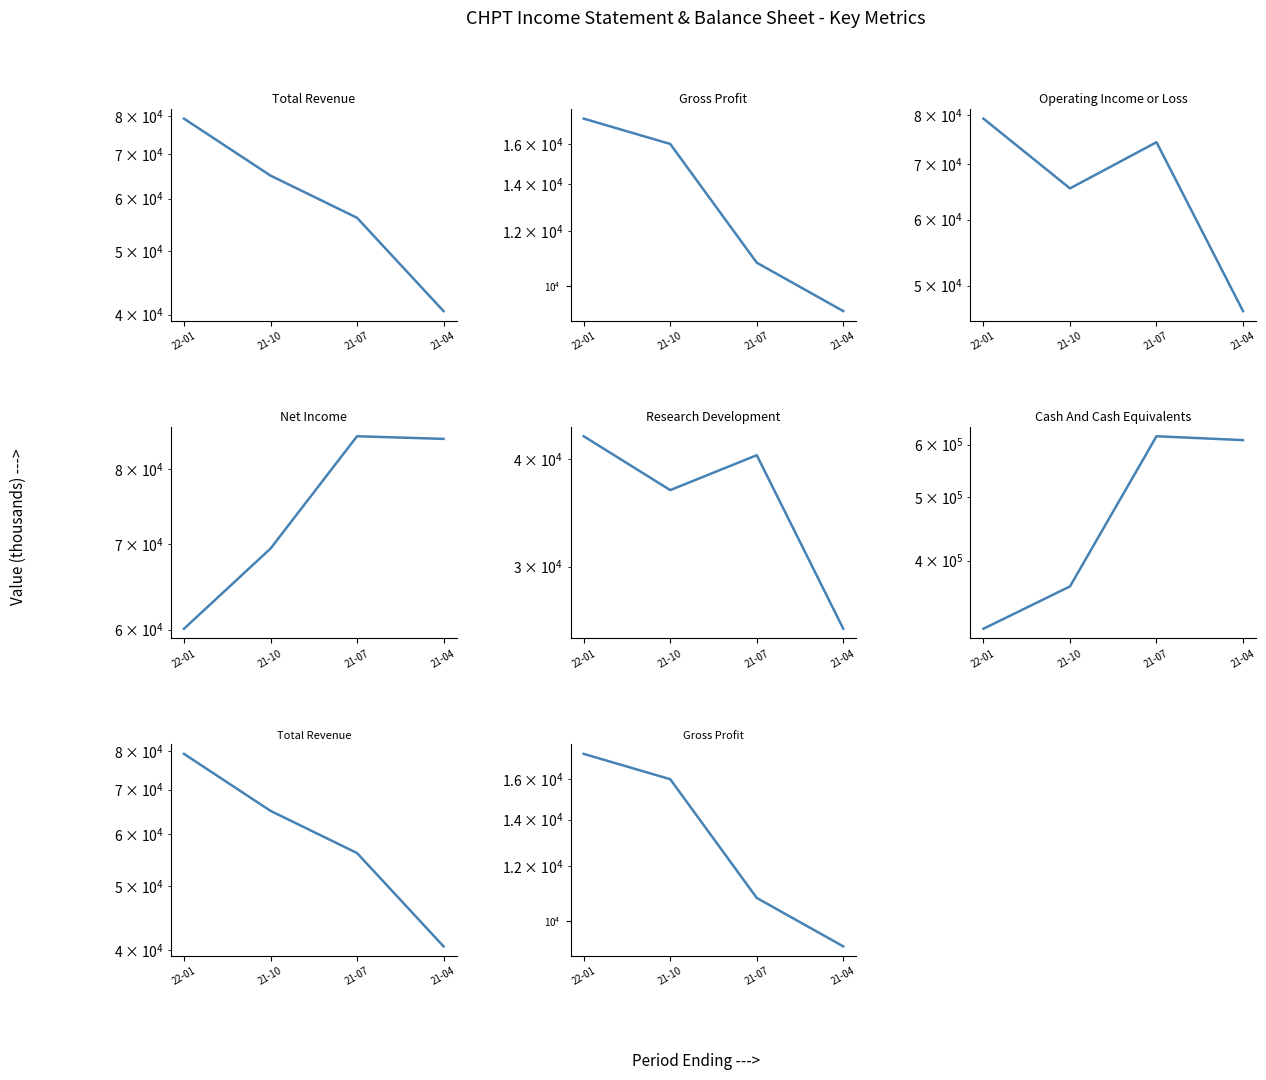

Reading left to right, transcribe all the data shown in this chart.

Total Revenue: 79300	65000	56100	40500
Gross Profit: 17400	16000	10800	9200
Operating Income or Loss: 79300	65400	74300	46600
Net Income: 60100	69400	84900	84500
Research Development: 42500	36800	40400	25400
Cash And Cash Equivalents: 315200	365500	618100	609800